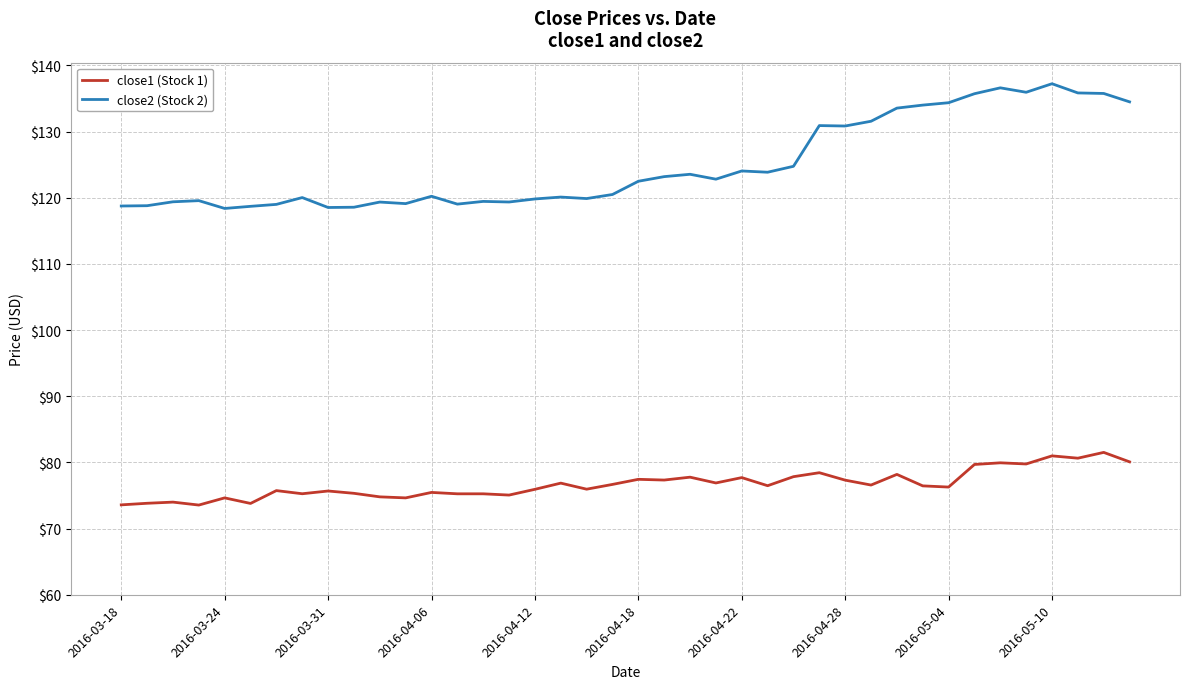

Which series has the largest range (max minus min)?

close2 (Stock 2)